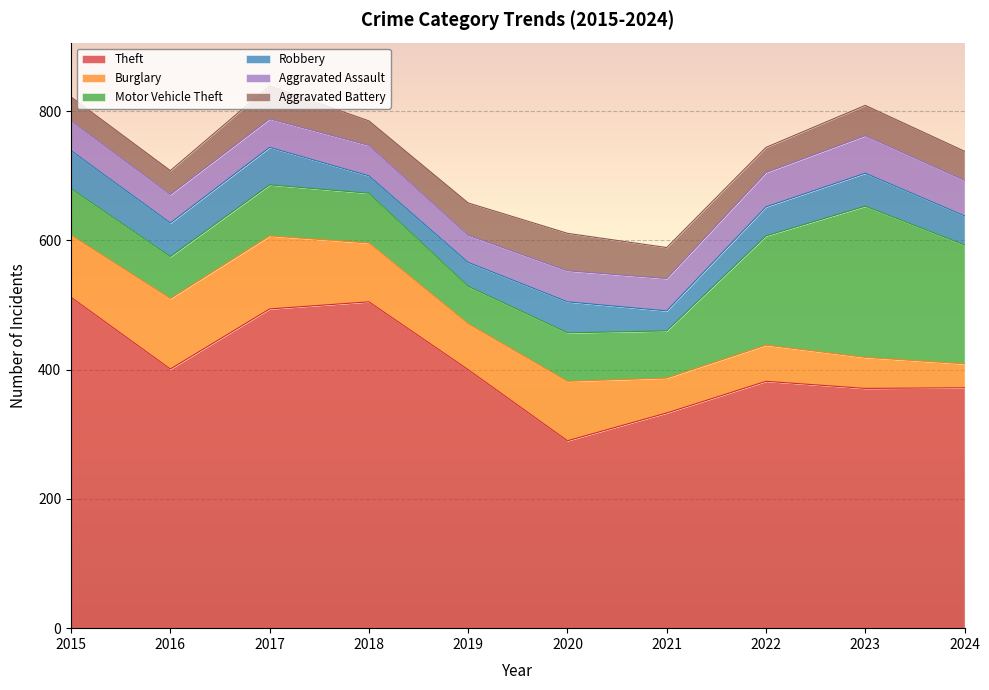

What is the smallest value displayed?

27